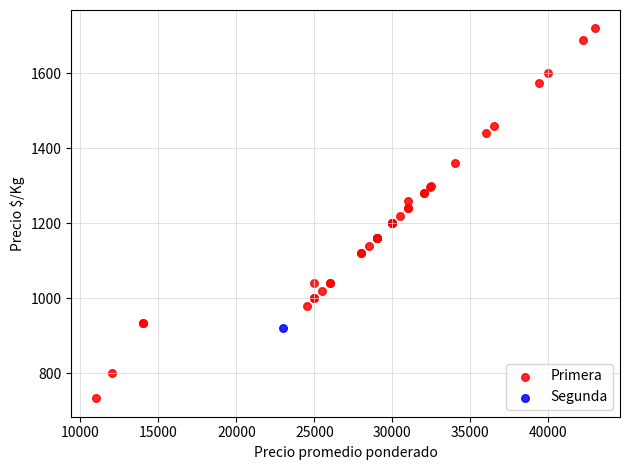

What are all the series names shown in the legend?

Primera, Segunda